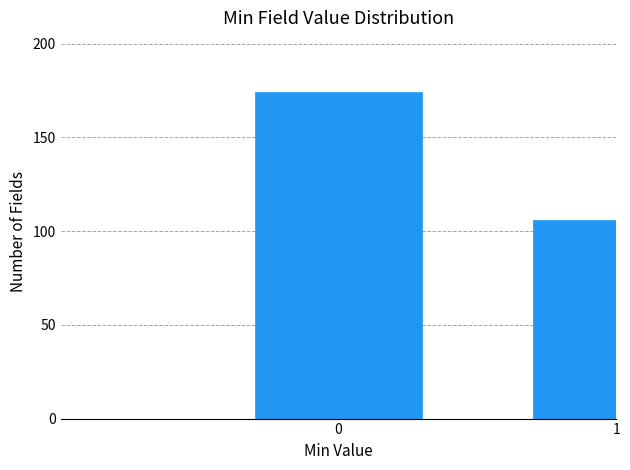

Reading left to right, extract all data points from this chart.

0=174	1=106